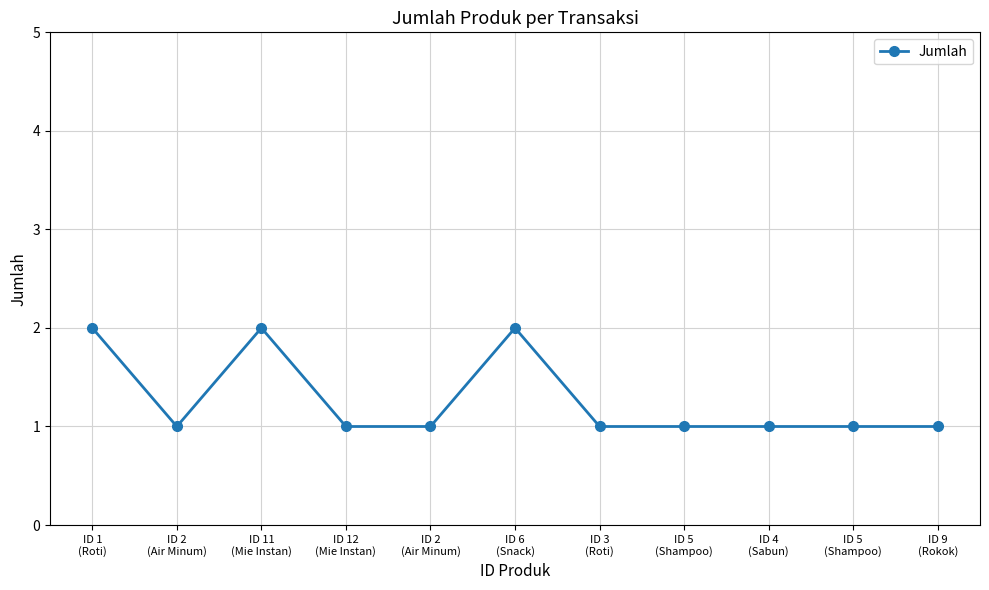

Does the chart have visible grid lines?

Yes